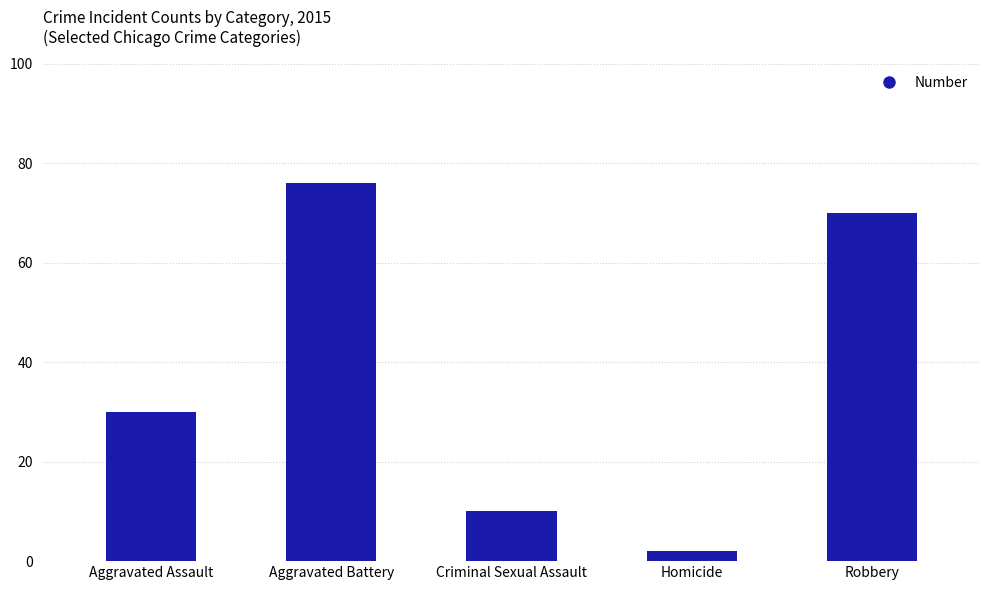

Reading right to left, what are all the values shown in this chart?

Robbery=70	Homicide=2	Criminal Sexual Assault=10	Aggravated Battery=76	Aggravated Assault=30